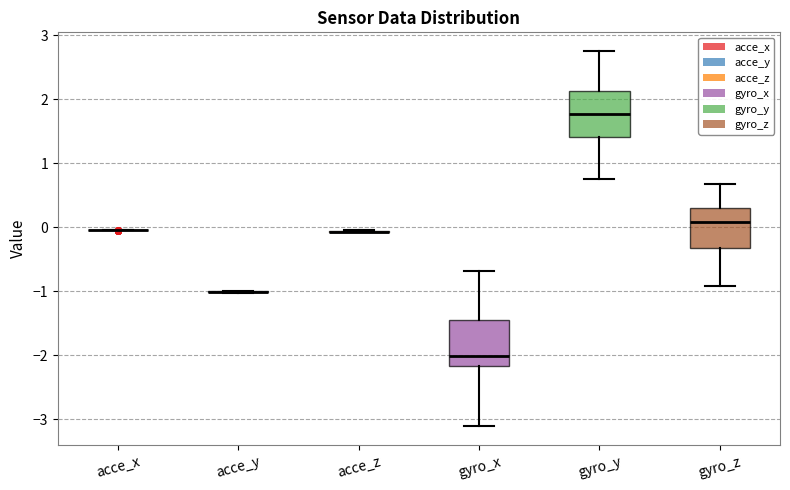

Reading left to right, read every box against the y-axis: the position of its median line, the range the box covers, and the ends of its whiskers. The values are not printed on the chart, so give them approximately, as read against the axis.

acce_x: box collapsed to a line at 0.0, whiskers 0.0 to 0.0
acce_y: box collapsed to a line at -1.0, whiskers -1.0 to -1.0
acce_z: box collapsed to a line at -0.1, whiskers -0.1 to 0.0
gyro_x: median -2.0, box -2.2 to -1.4, whiskers -3.1 to -0.7
gyro_y: median 1.8, box 1.4 to 2.1, whiskers 0.8 to 2.8
gyro_z: median 0.1, box -0.3 to 0.3, whiskers -0.9 to 0.7